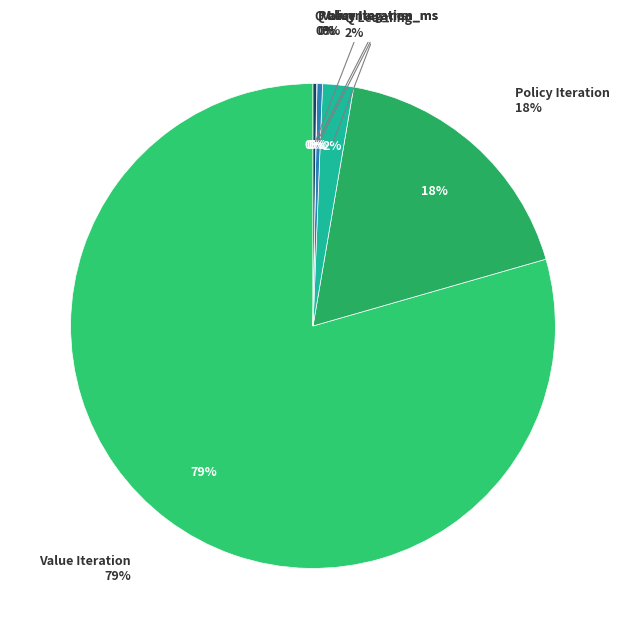

Combined, do Policy Iteration_ms and Value Iteration account for over 50%?

Yes